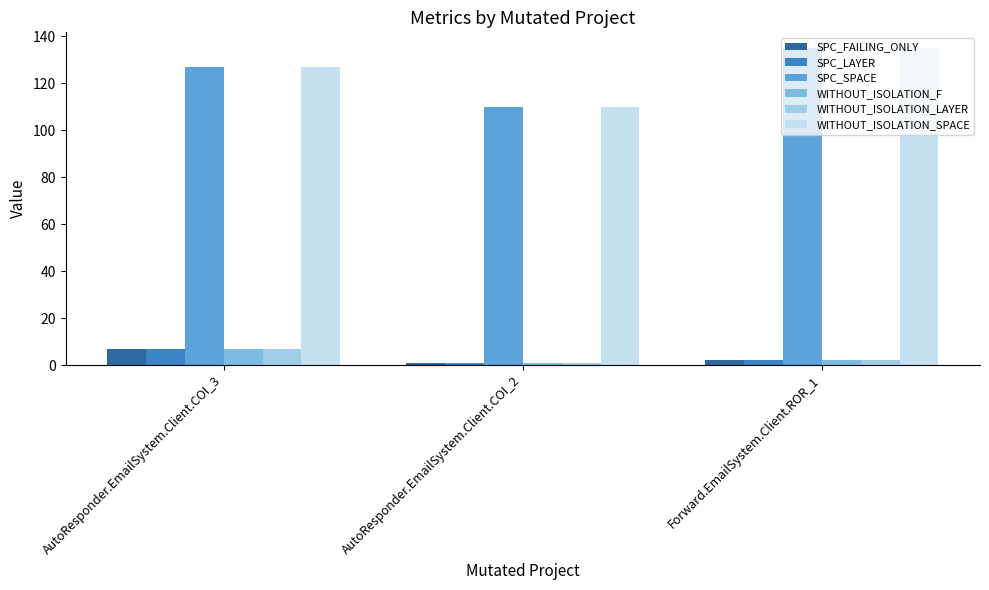

What is the lowest value of the SPC_FAILING_ONLY series?

1